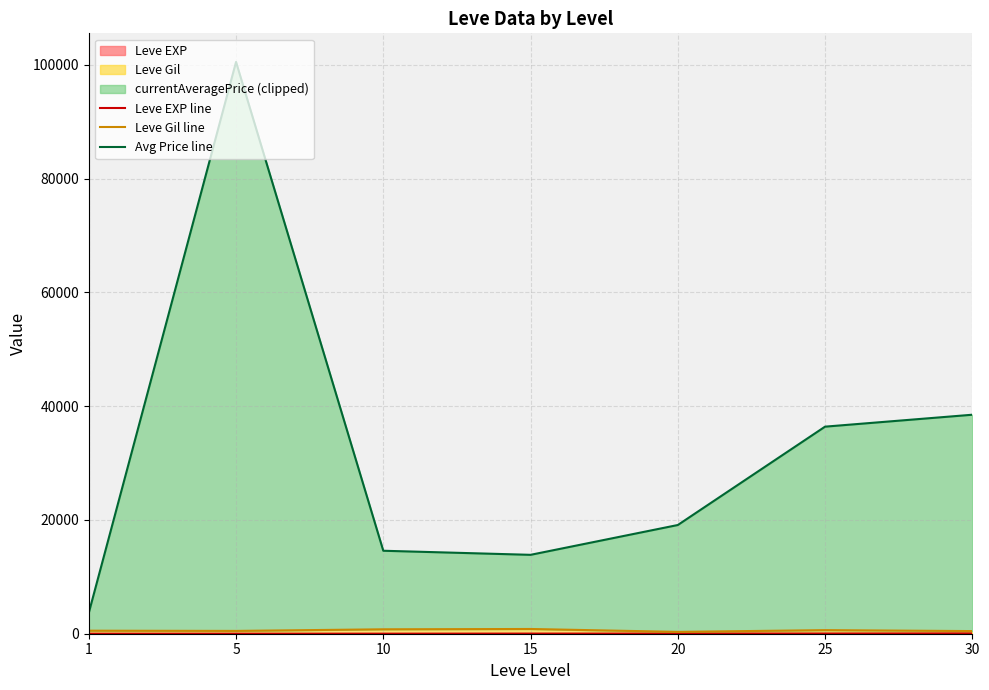

Which category has the lowest value in the Leve EXP line series?

1